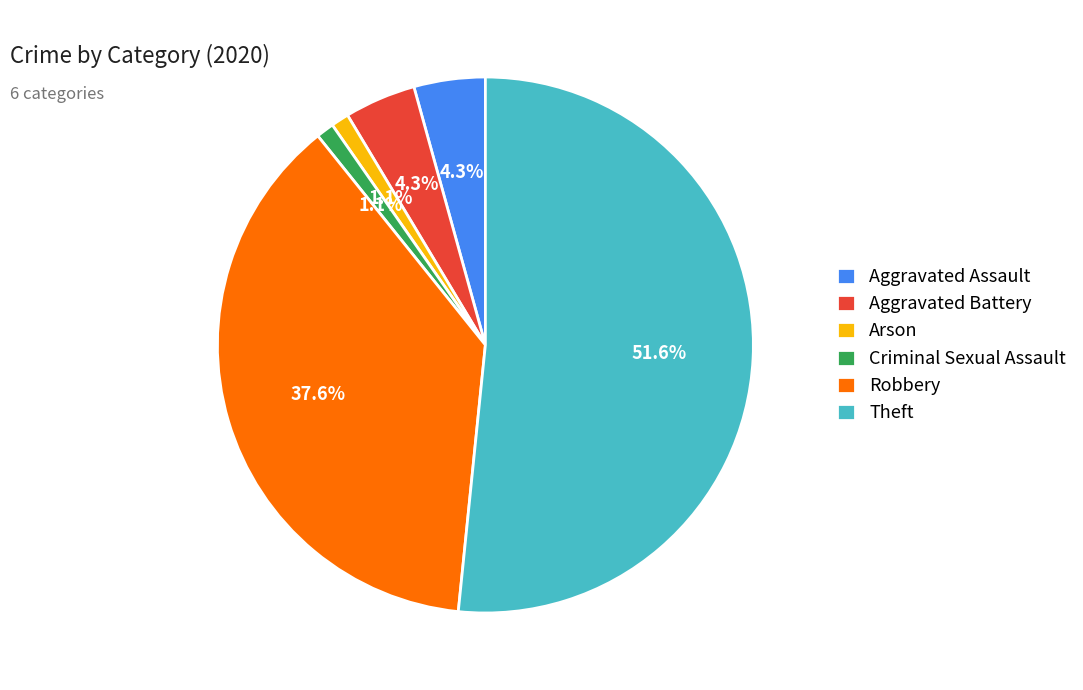

To the nearest percent, what is the average slice percentage?

17%